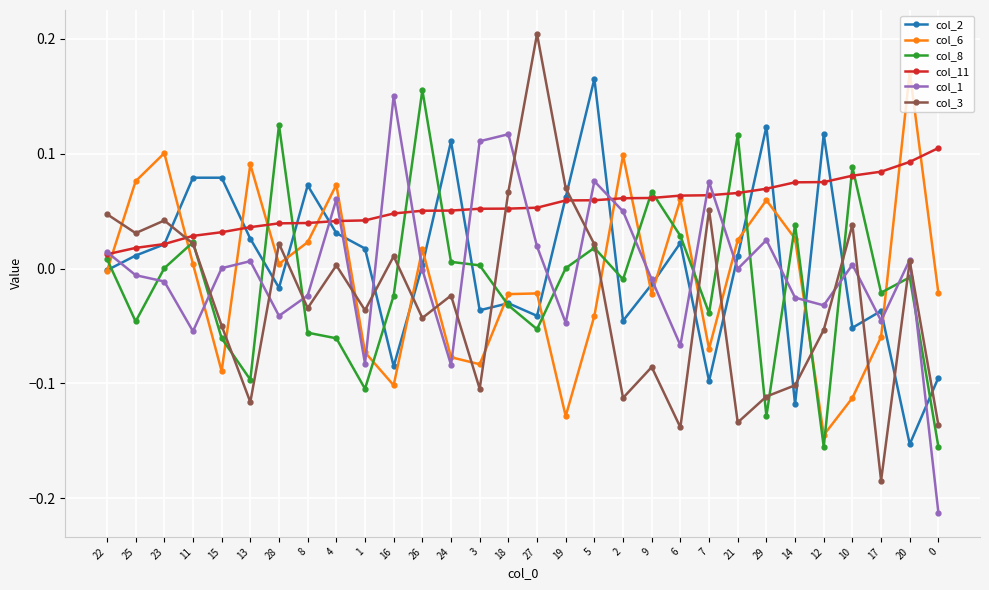

Between 5 and 12, which series saw the biggest shift?

col_8